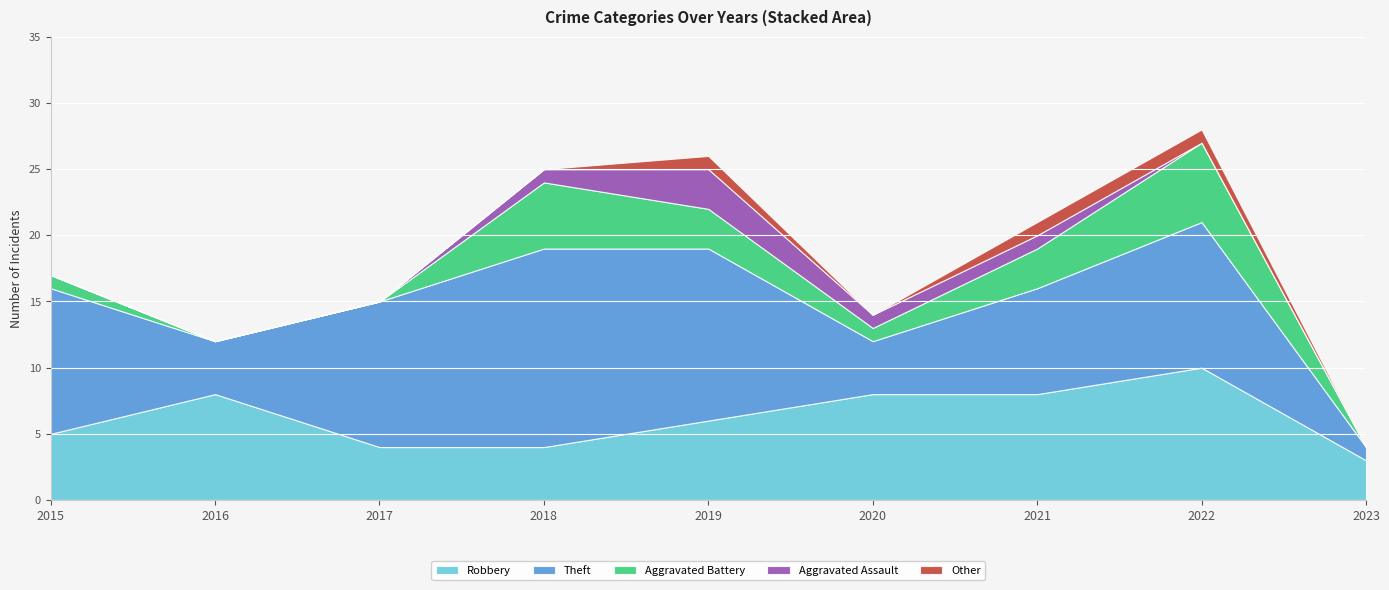

Reading right to left, extract all data points from this chart.

Robbery: 3	10	8	8	6	4	4	8	5
Theft: 1	11	8	4	13	15	11	4	11
Aggravated Battery: 0	6	3	1	3	5	0	0	1
Aggravated Assault: 0	0	1	1	3	1	0	0	0
Other: 0	1	1	0	1	0	0	0	0